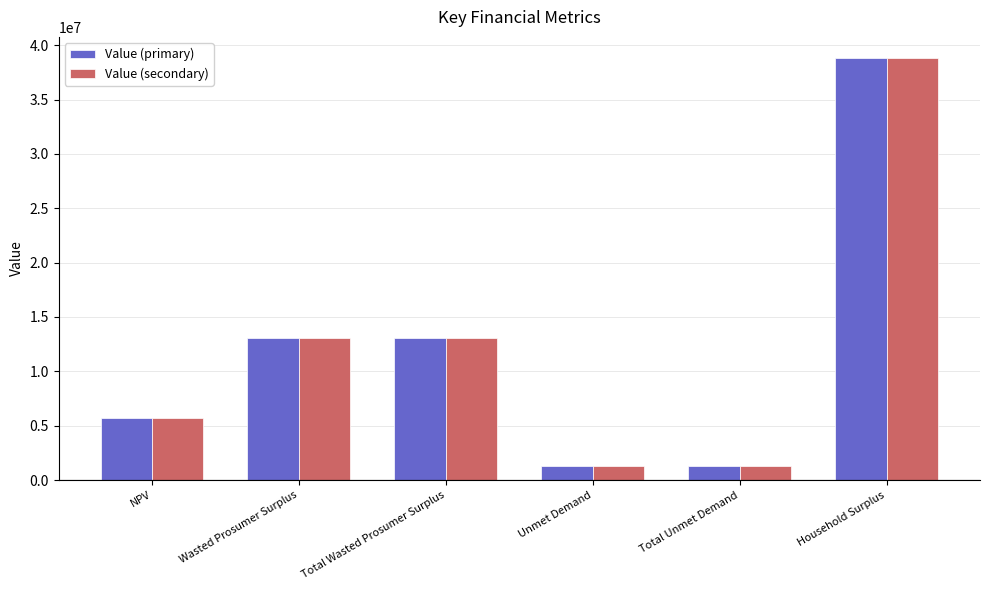

Reading left to right, transcribe all the data shown in this chart.

Value (primary): NPV=5715972.0	Wasted Prosumer Surplus=13109484.9	Total Wasted Prosumer Surplus=13109484.9	Unmet Demand=1268250.5	Total Unmet Demand=1268250.5	Household Surplus=38823317.8
Value (secondary): NPV=5715972.0	Wasted Prosumer Surplus=13109484.9	Total Wasted Prosumer Surplus=13109484.9	Unmet Demand=1268250.5	Total Unmet Demand=1268250.5	Household Surplus=38823317.8